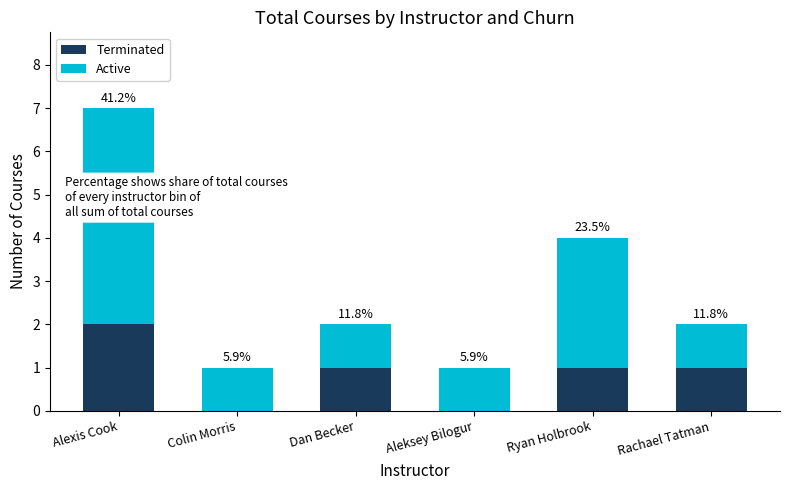

At which label does Terminated first exceed 1?

Alexis Cook